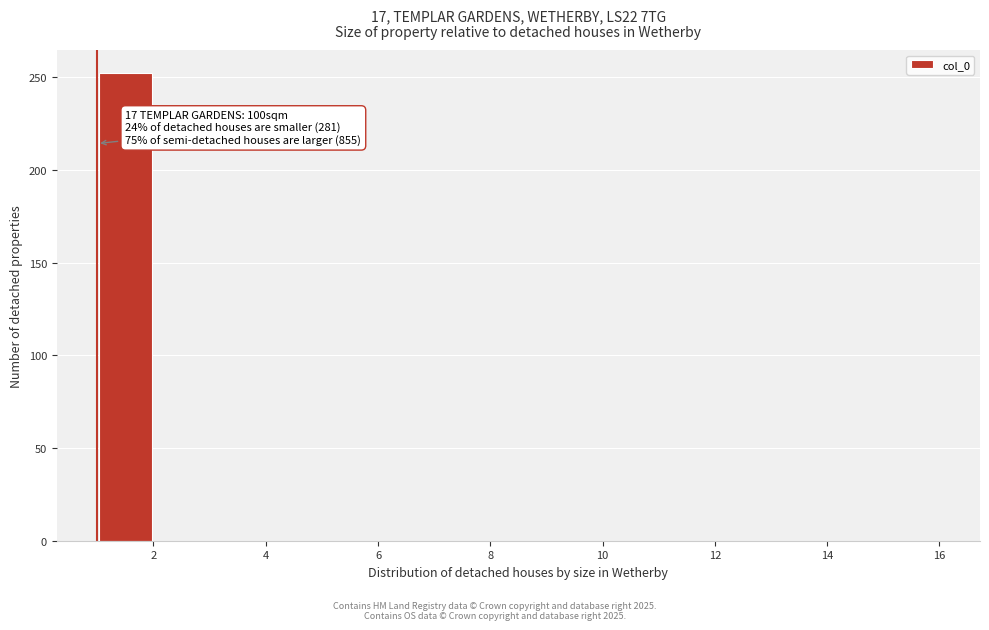

Which range on the x-axis has the tallest bar?

1 to 2